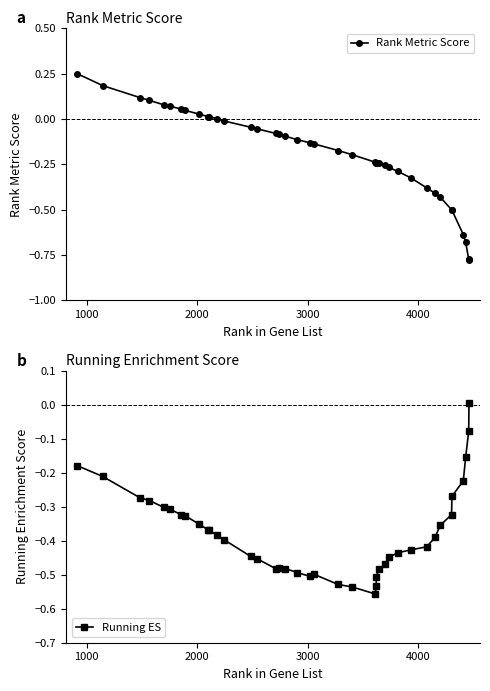

How many values in the Rank Metric Score series exceed 0?

12